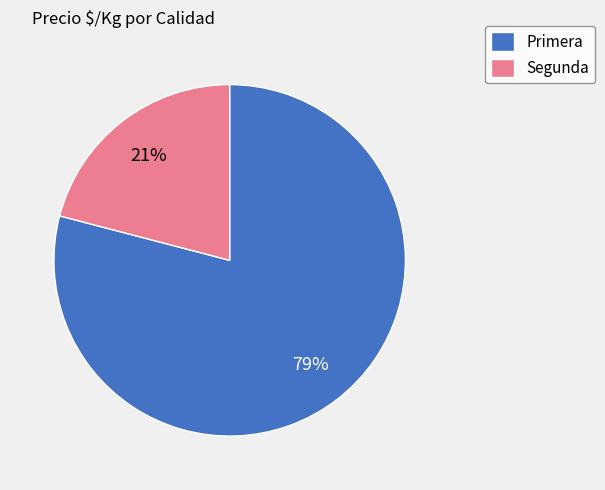

What percentage is the Primera slice, to the nearest percent?

79%